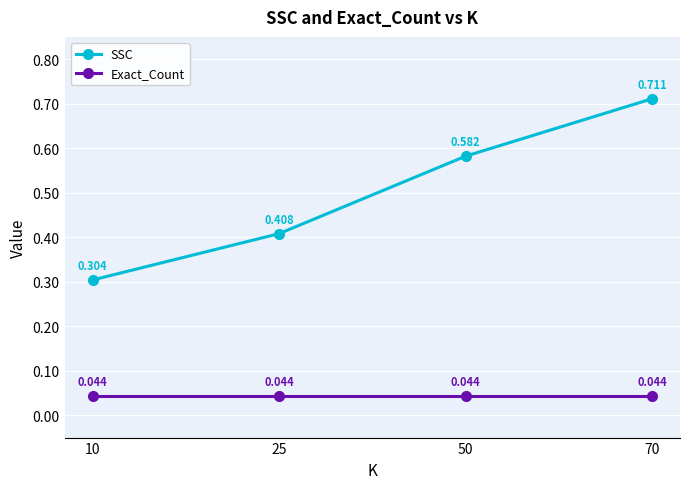

True or false: SSC and Exact_Count cross at least once.

False